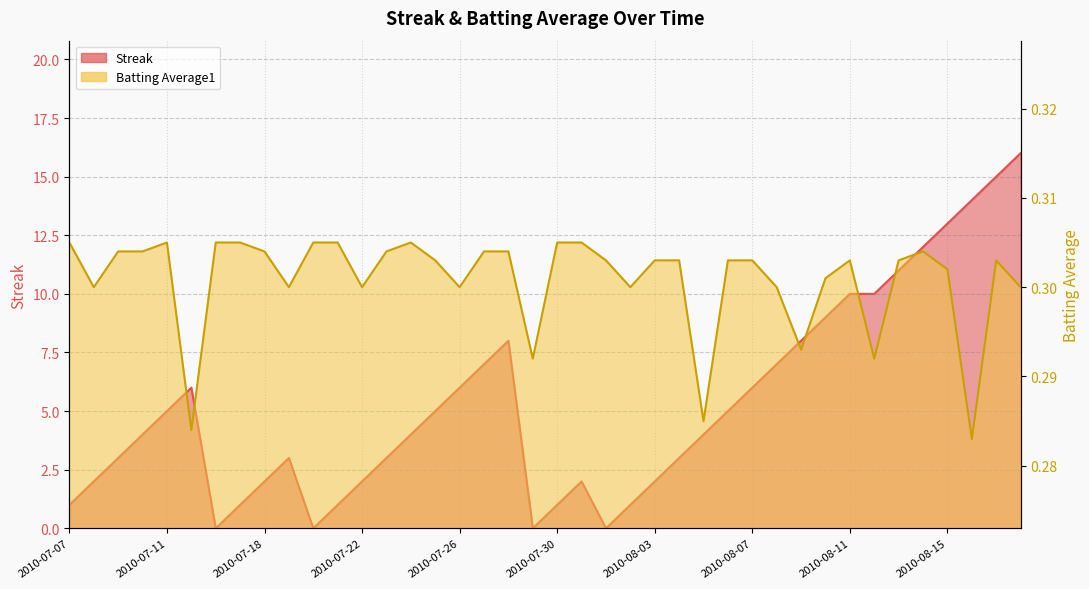

How many Batting Average1 values are between 0 and 1?

40